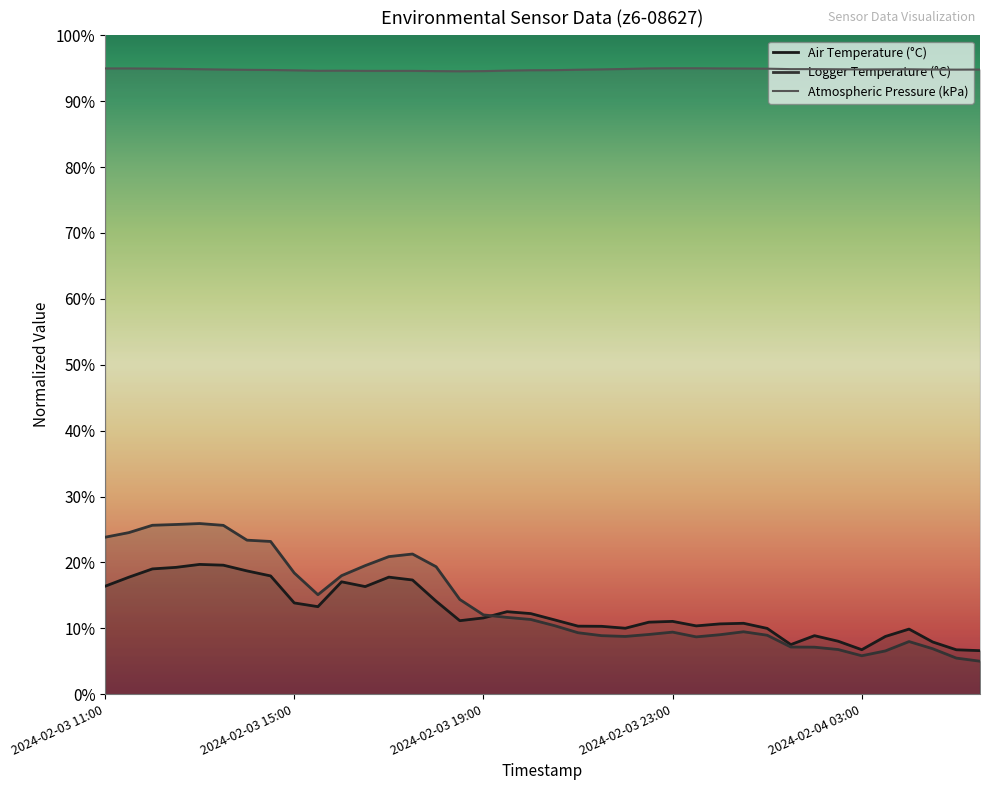

What is the label of the 38th point from the right?

2024-02-03 11:00